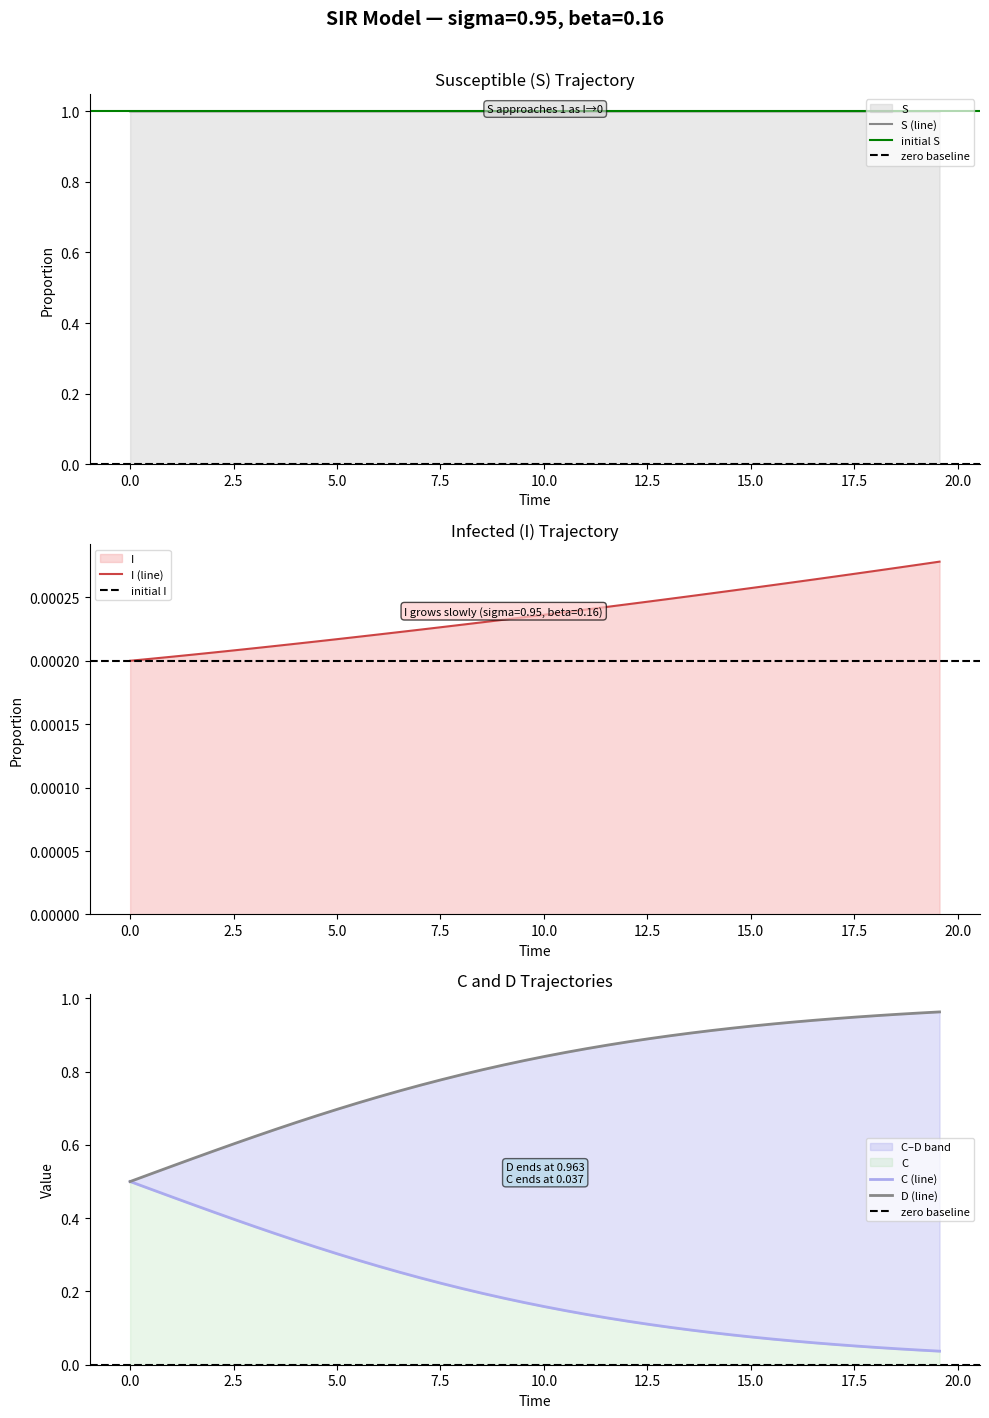

What is the lowest value of the S (line) series?

1.0